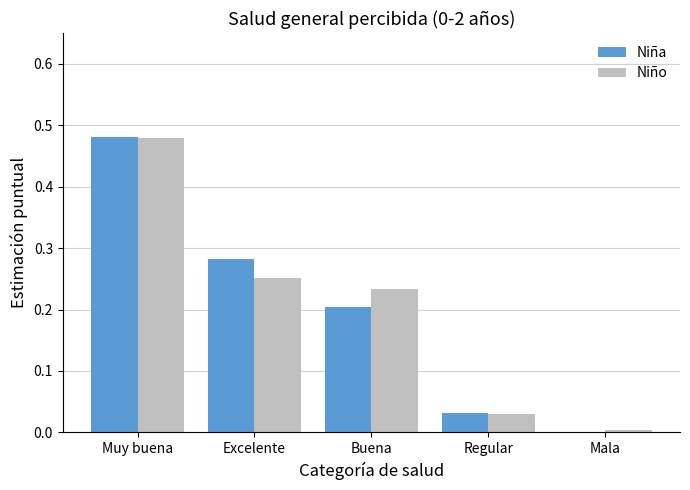

Which label corresponds to the largest value in the chart?

Muy buena